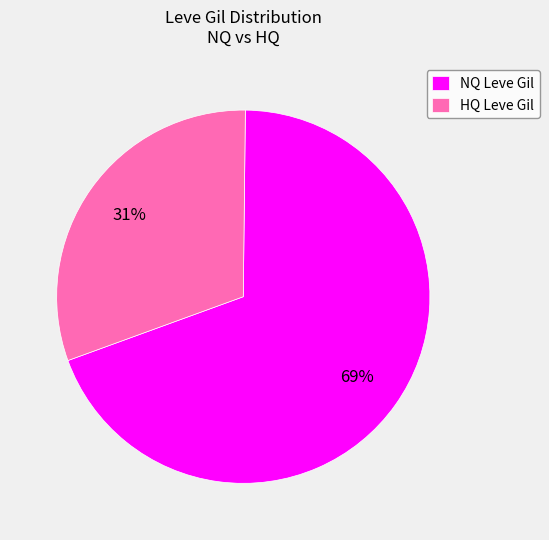

Do NQ Leve Gil and HQ Leve Gil together represent more than half of the pie?

Yes